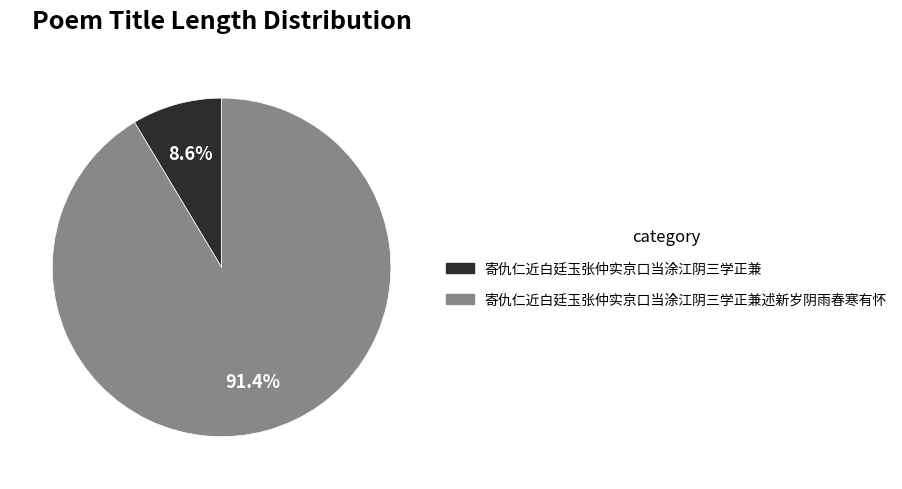

To the nearest percent, what portion does 寄仇仁近白廷玉张仲实京口当涂江阴三学正兼 represent?

9%